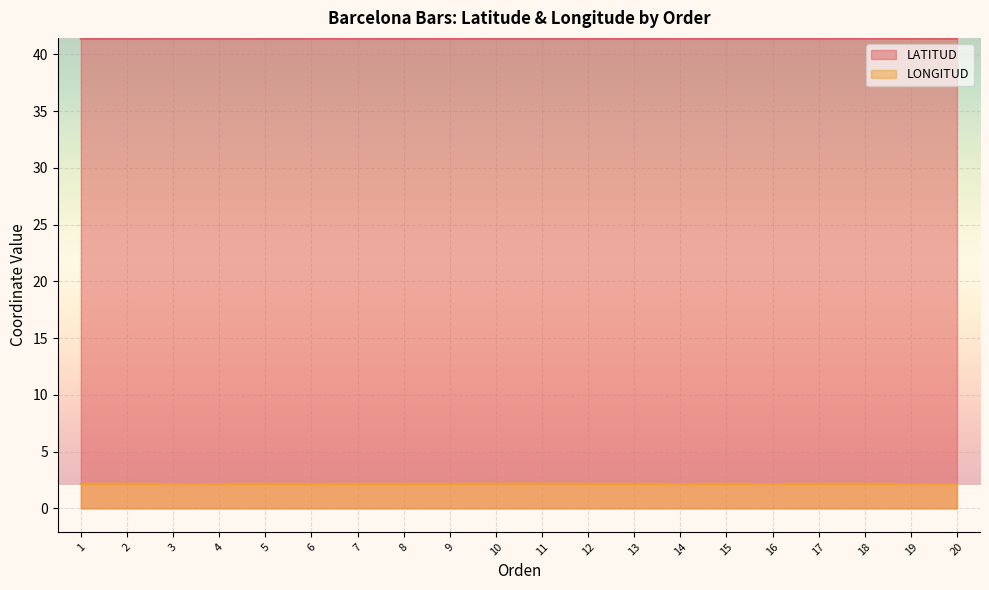

True or false: LONGITUD and LATITUD cross at least once.

False